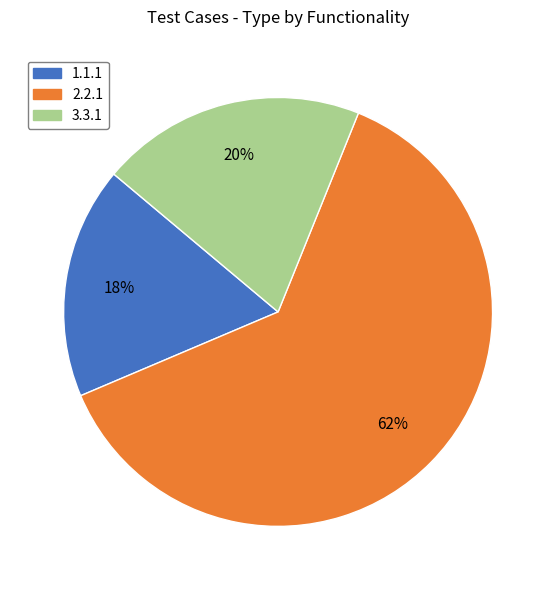

Between 1.1.1 and 2.2.1, which is larger?

2.2.1